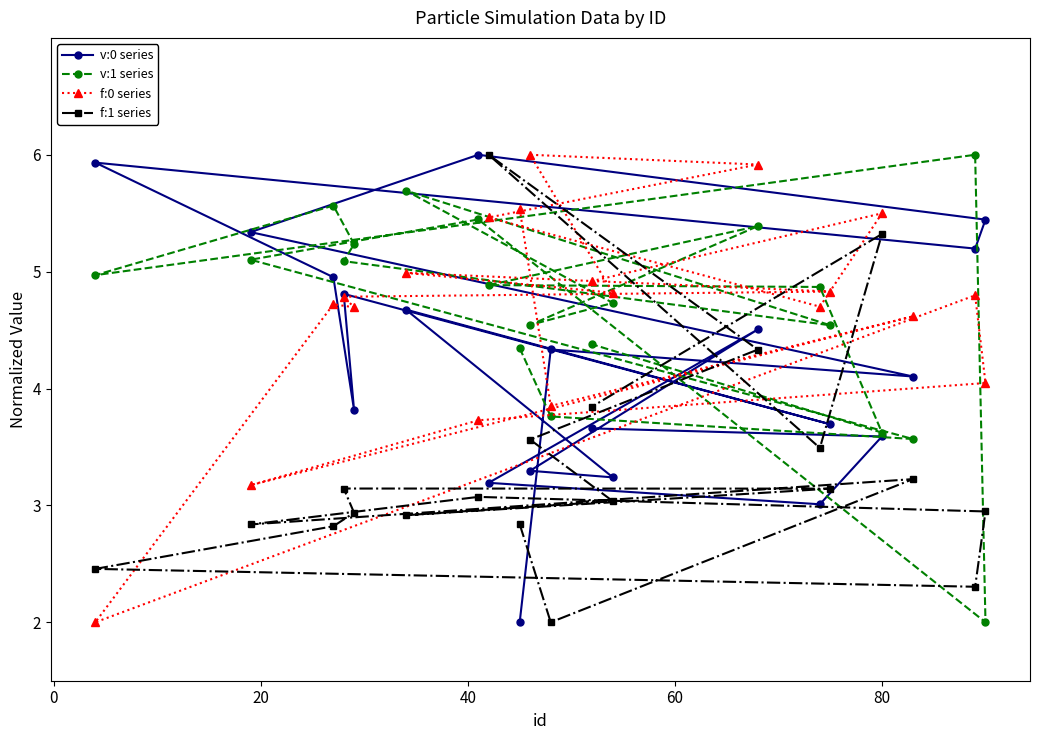

What is the maximum value for f:0 series?

6.0